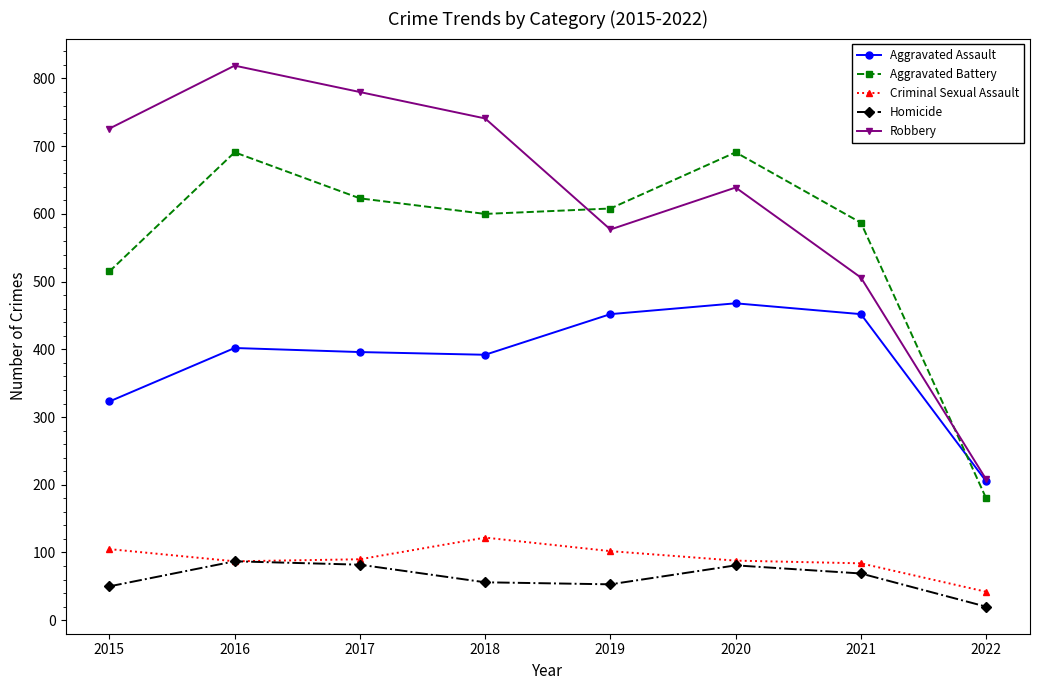

True or false: Robbery has a value of 819 at 2016.

True